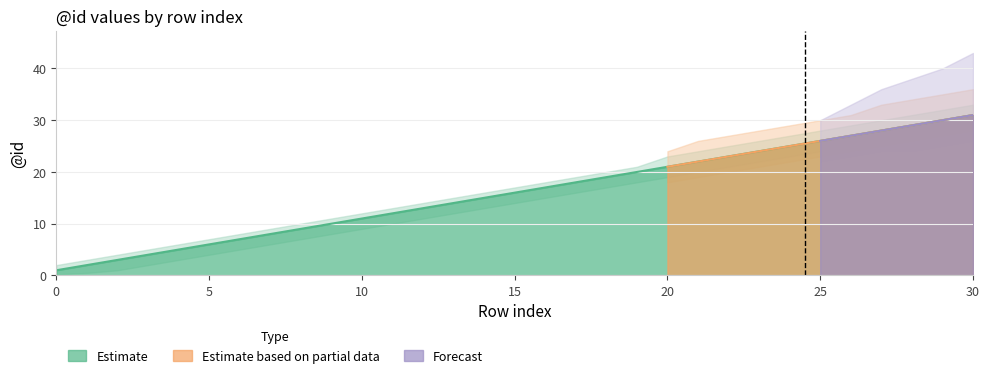

What is the total value across all series at 5?

6